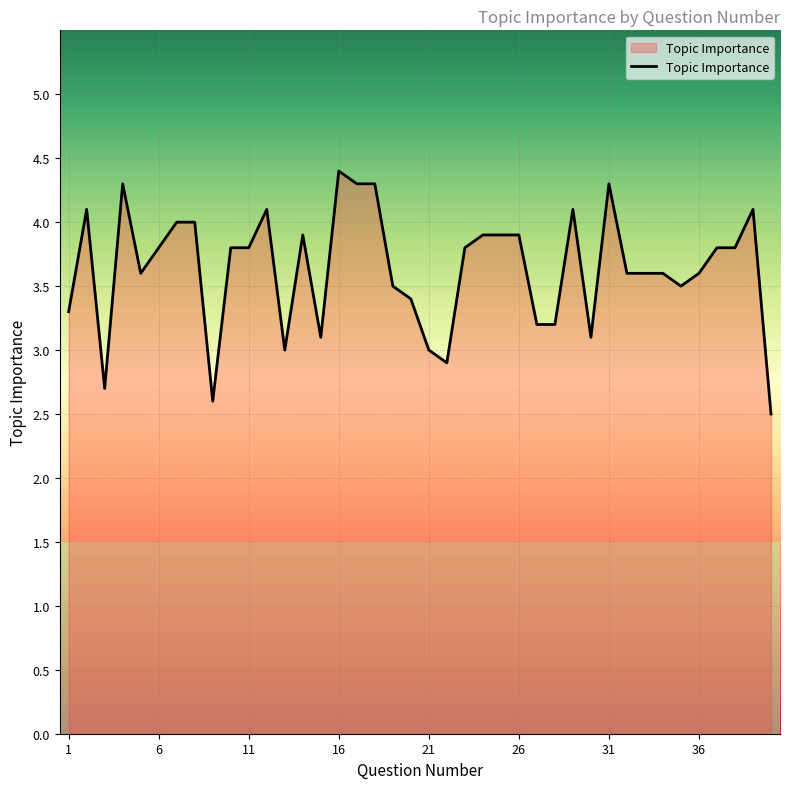

What is the greatest value displayed?

4.4